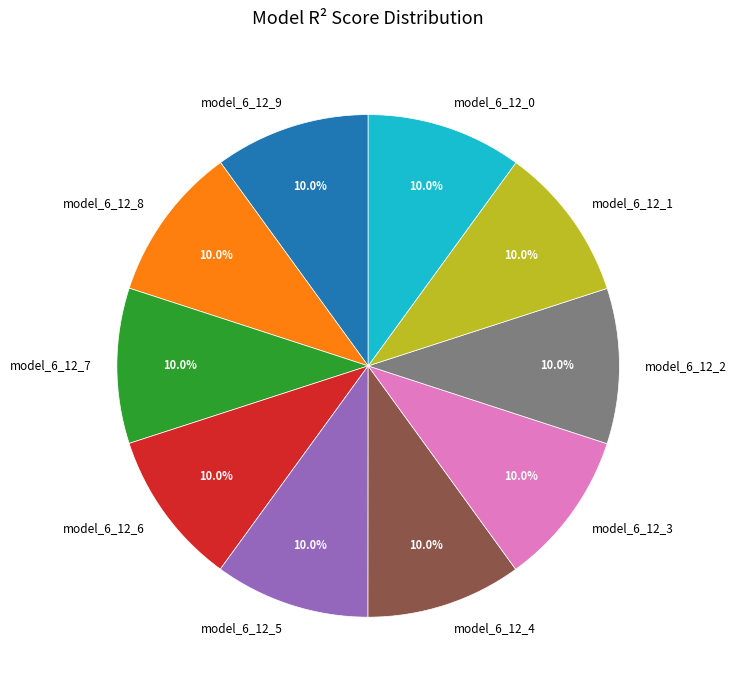

What percentage do model_6_12_6 and model_6_12_2 together represent?

20.0%